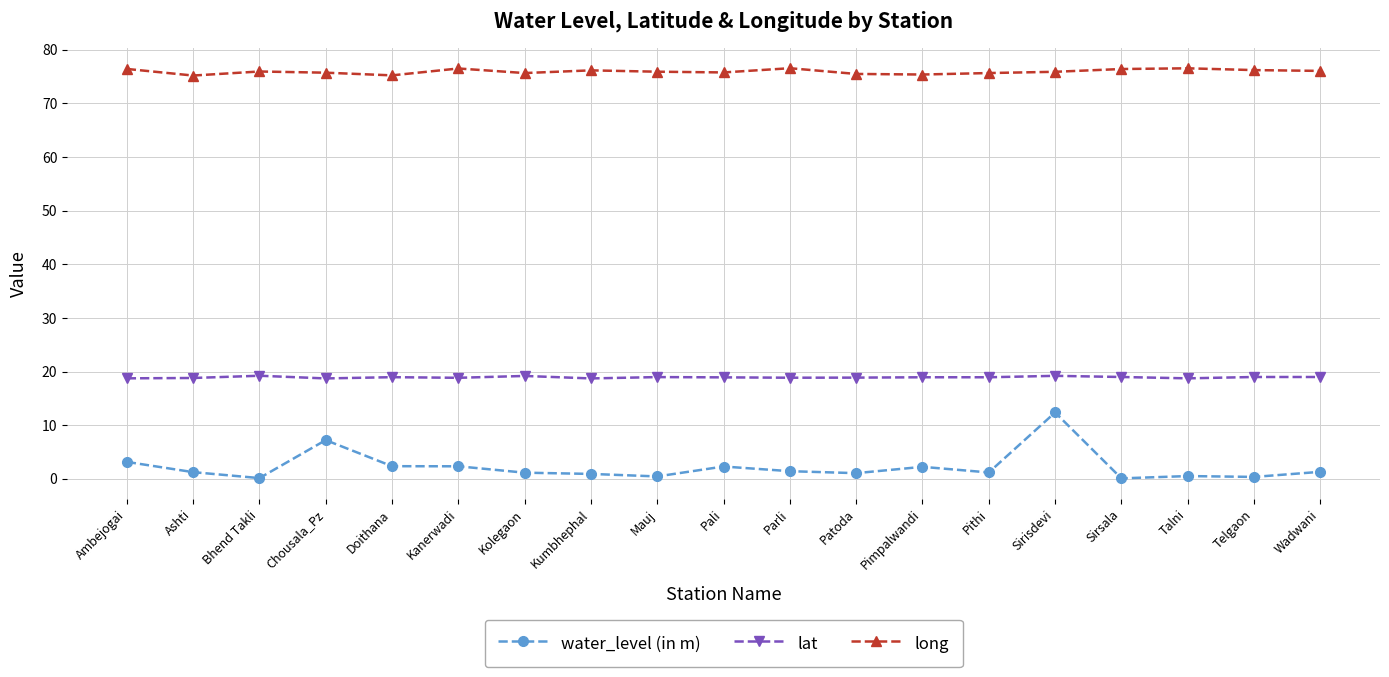

Which series has the widest spread of values?

water_level (in m)